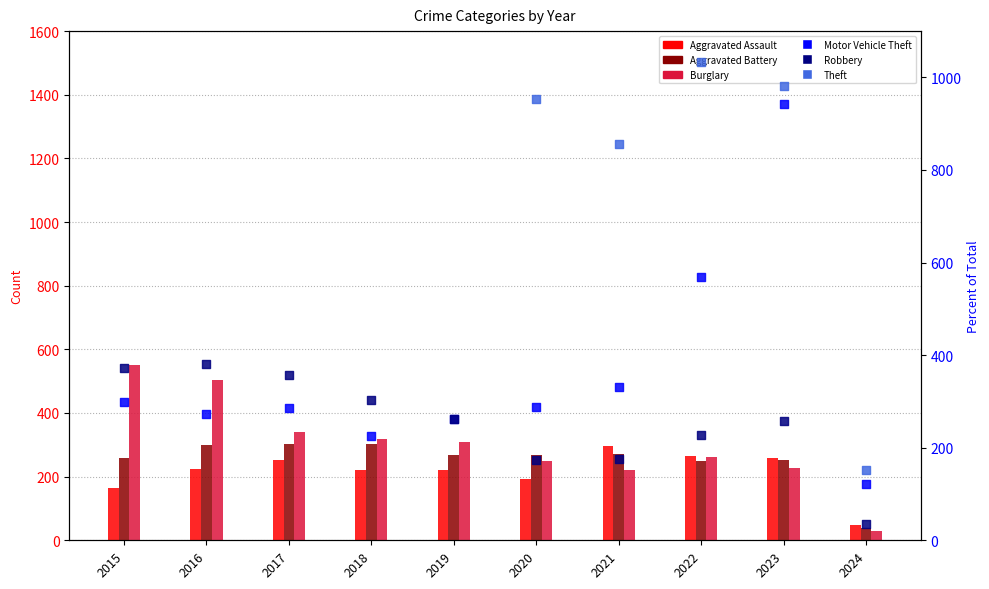

At which category is the sum across all series the highest?

2016